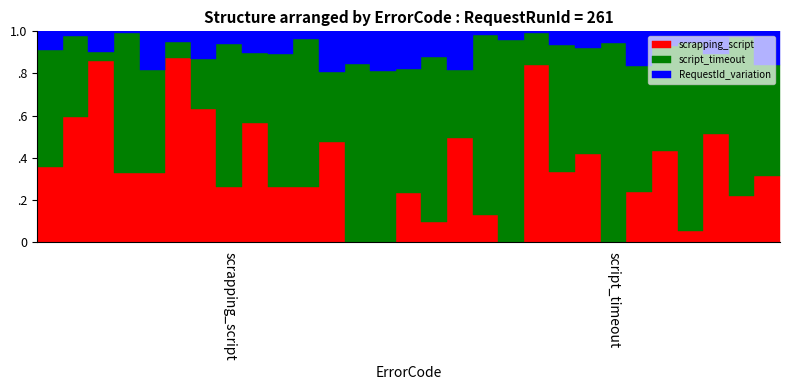

Is this an area chart (filled region under the line)?

No